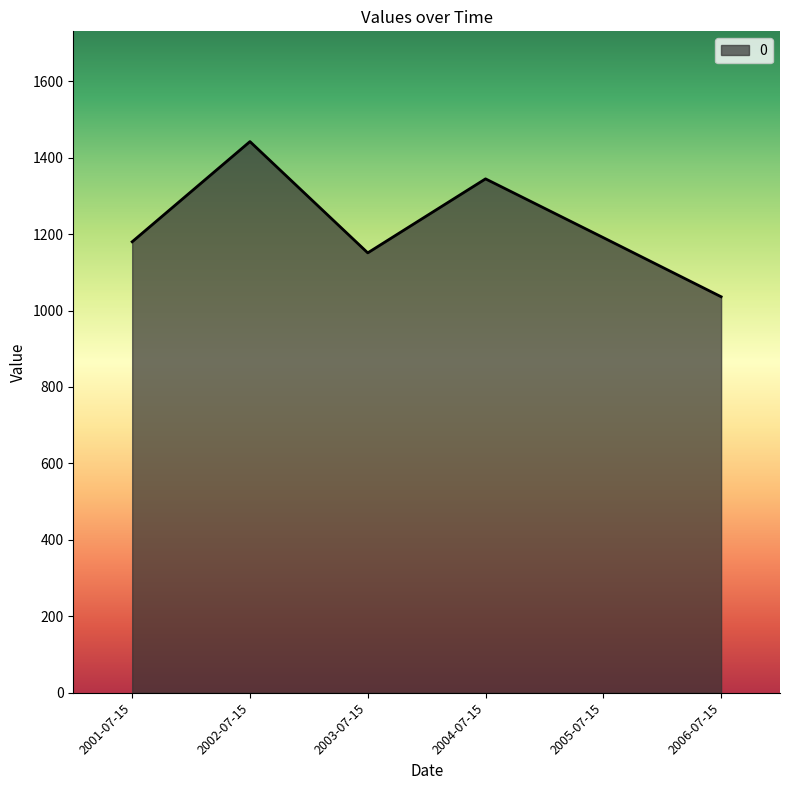

What is the ratio of the value at 2002-07-15 to the value at 2006-07-15?

1.4